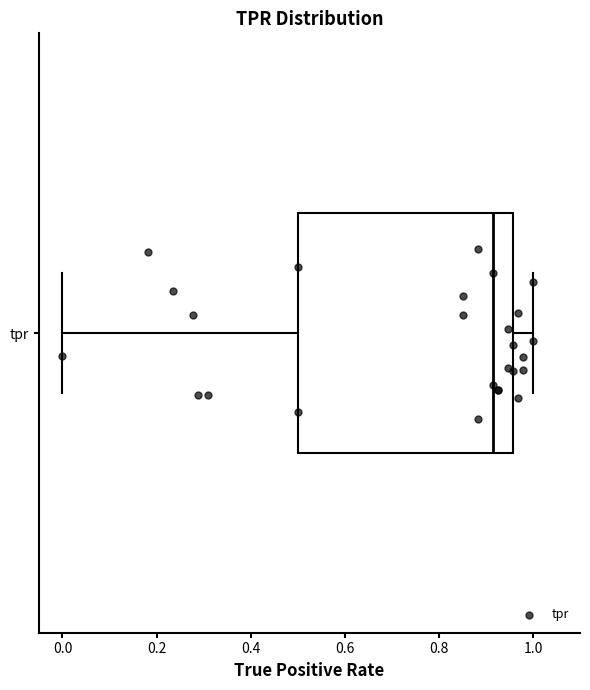

Read this box plot against the x-axis: the position of the median line, the range covered by the box, and the ends of both whiskers. The values are not printed on the chart, so give them approximately, as read against the axis.

median 0.92, box 0.50 to 0.96, whiskers 0.00 to 1.00